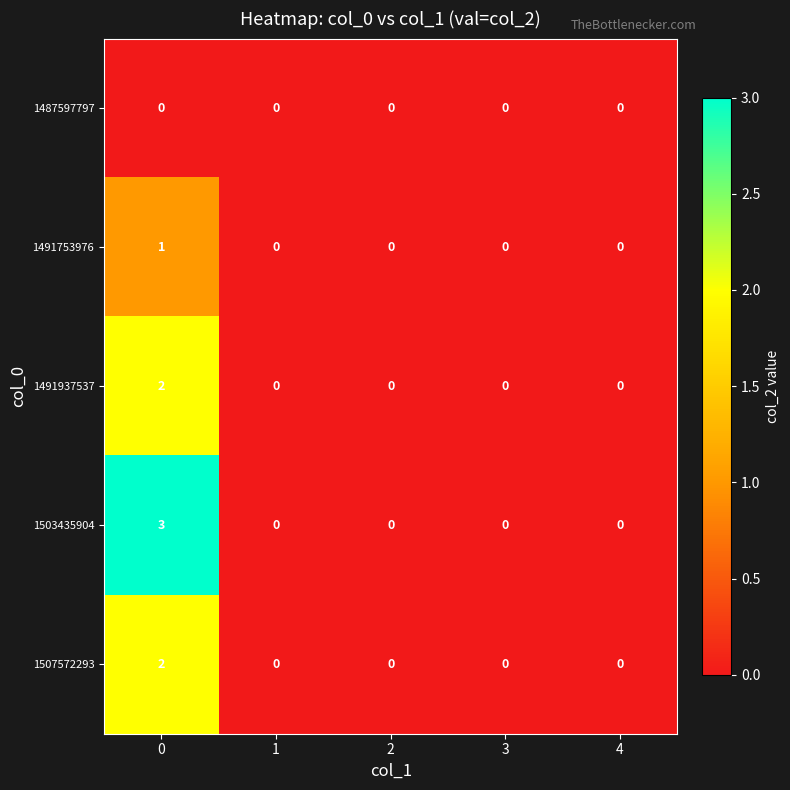

The 1491937537 series shows 0 at 2. True or false?

True